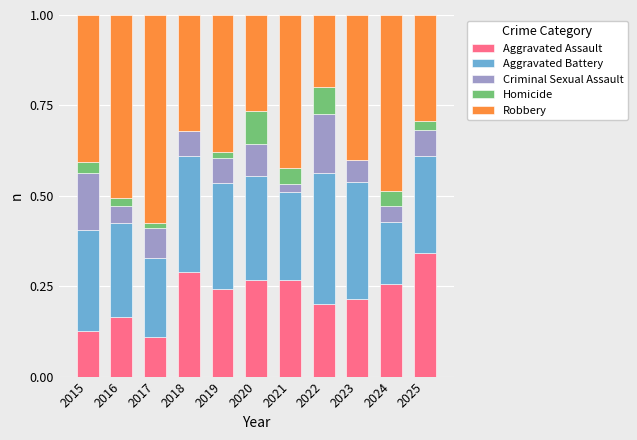

What is the sum of all Aggravated Assault values?

2.5